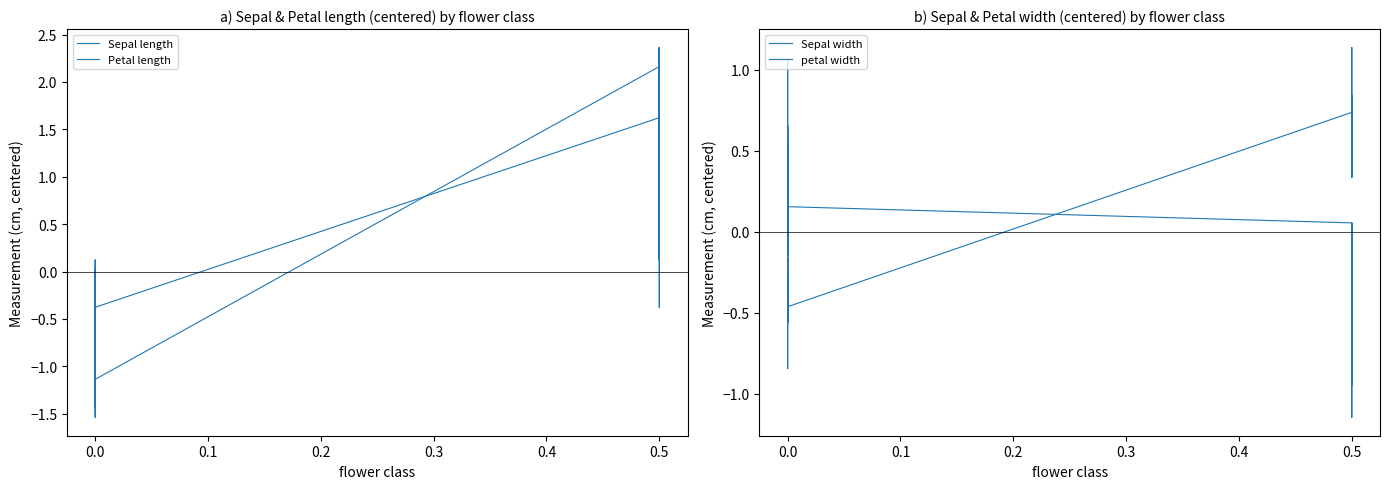

How many lines are shown in the chart?

4